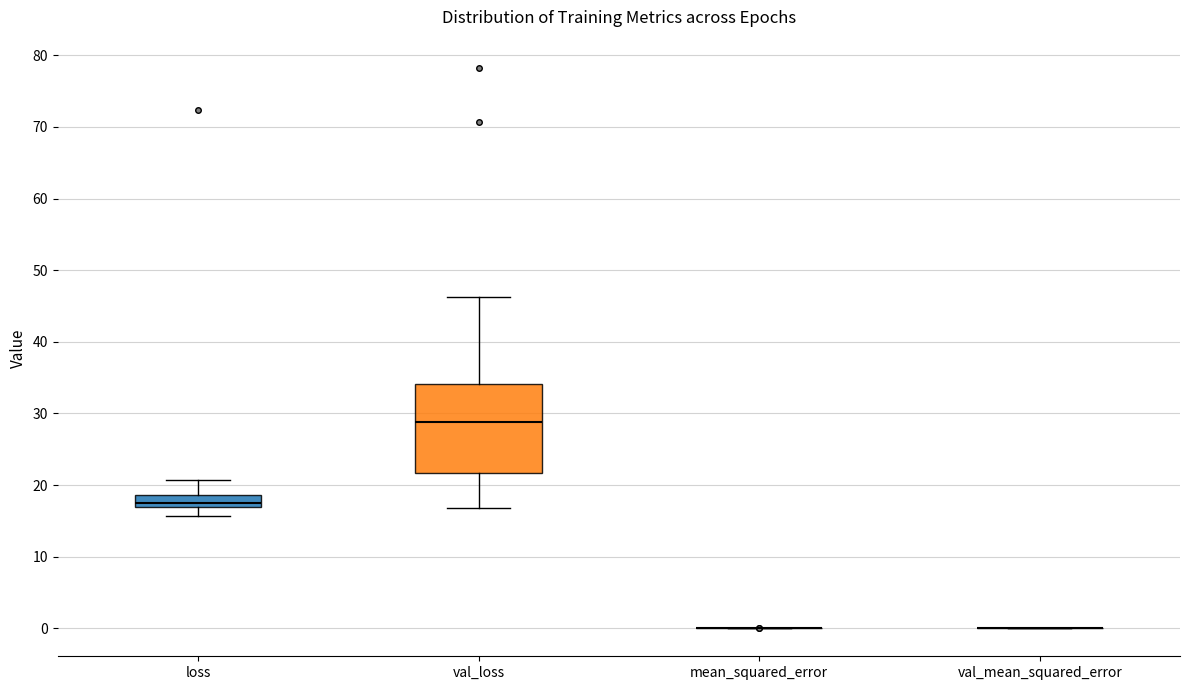

Reading left to right, transcribe this box plot: for each box, give where its median line is, the range the box spans, and where its two whiskers end, as read against the y-axis. The values are not printed on the chart, so give them approximately, as read against the axis.

loss: median 17 (just above the box's lower edge), box 17 to 19, whiskers 16 to 21
val_loss: median 29, box 22 to 34, whiskers 17 to 46
mean_squared_error: box collapsed to a line at 0, whiskers 0 to 0
val_mean_squared_error: box collapsed to a line at 0, whiskers 0 to 0